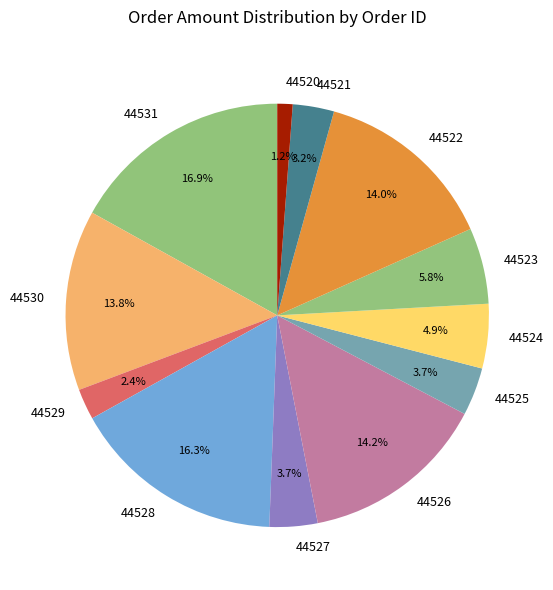

How many segments does this pie chart have?

12